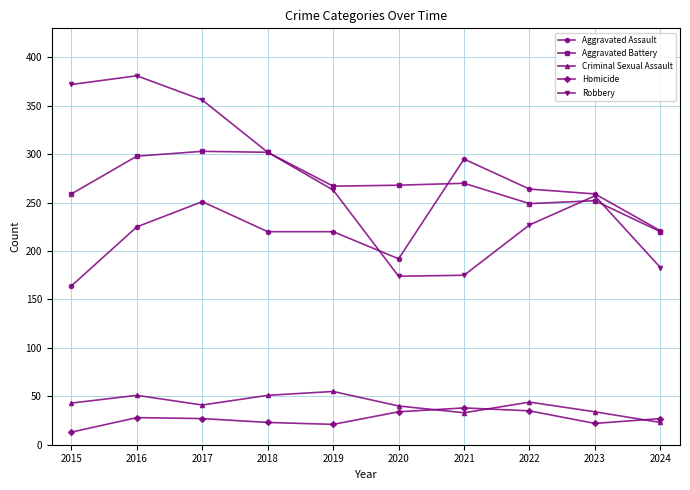

What is the difference between the second highest and second lowest values in the Aggravated Assault series?

72